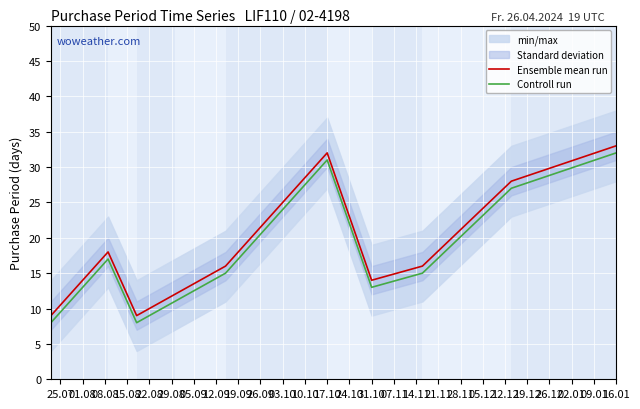

How many data points does each series have?

10